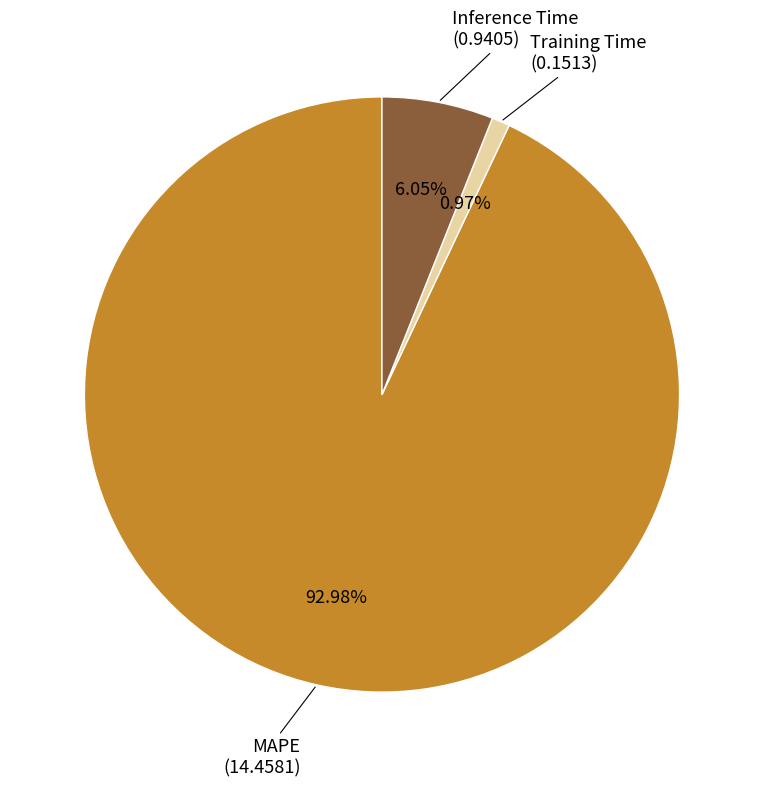

Is there any slice that represents more than half of the pie?

Yes